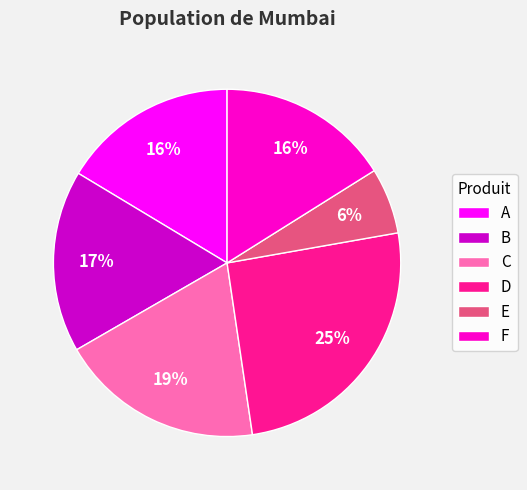

To the nearest percent, what percentage of the pie is B?

17%